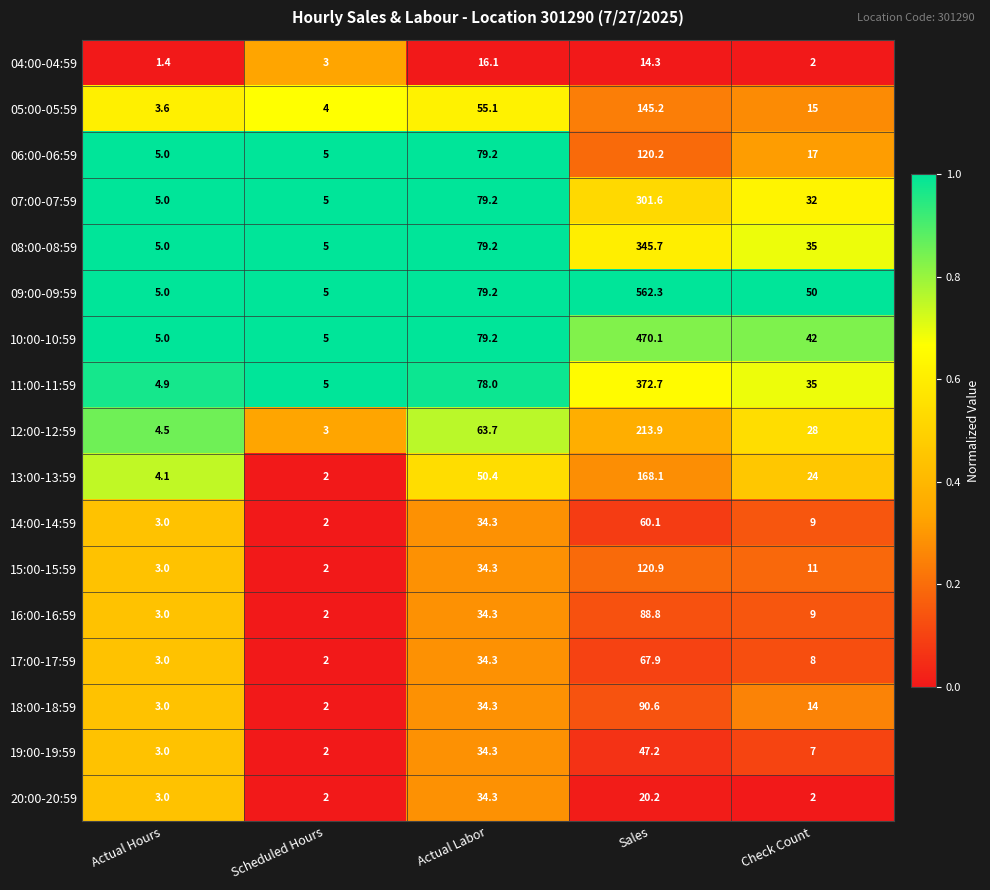

Is it true that 11:00-11:59 equals 5.0 at Scheduled Hours?

True